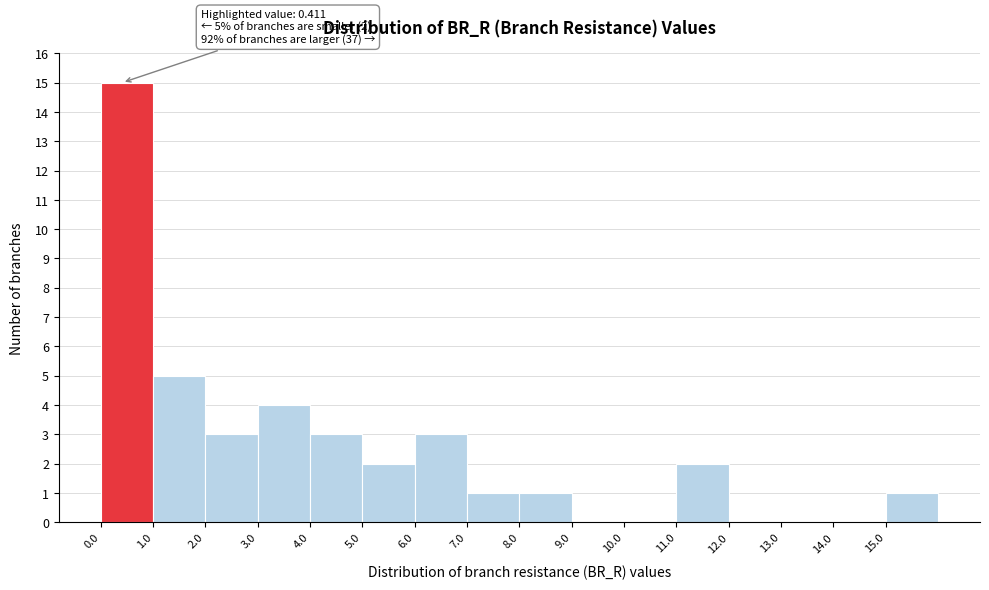

Which range on the x-axis has the tallest bar?

0 to 1